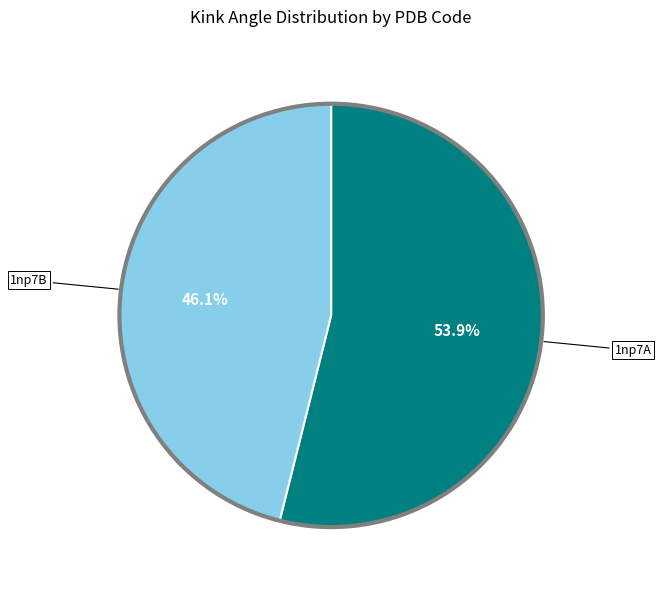

Which slice represents more than half of the pie?

1np7A